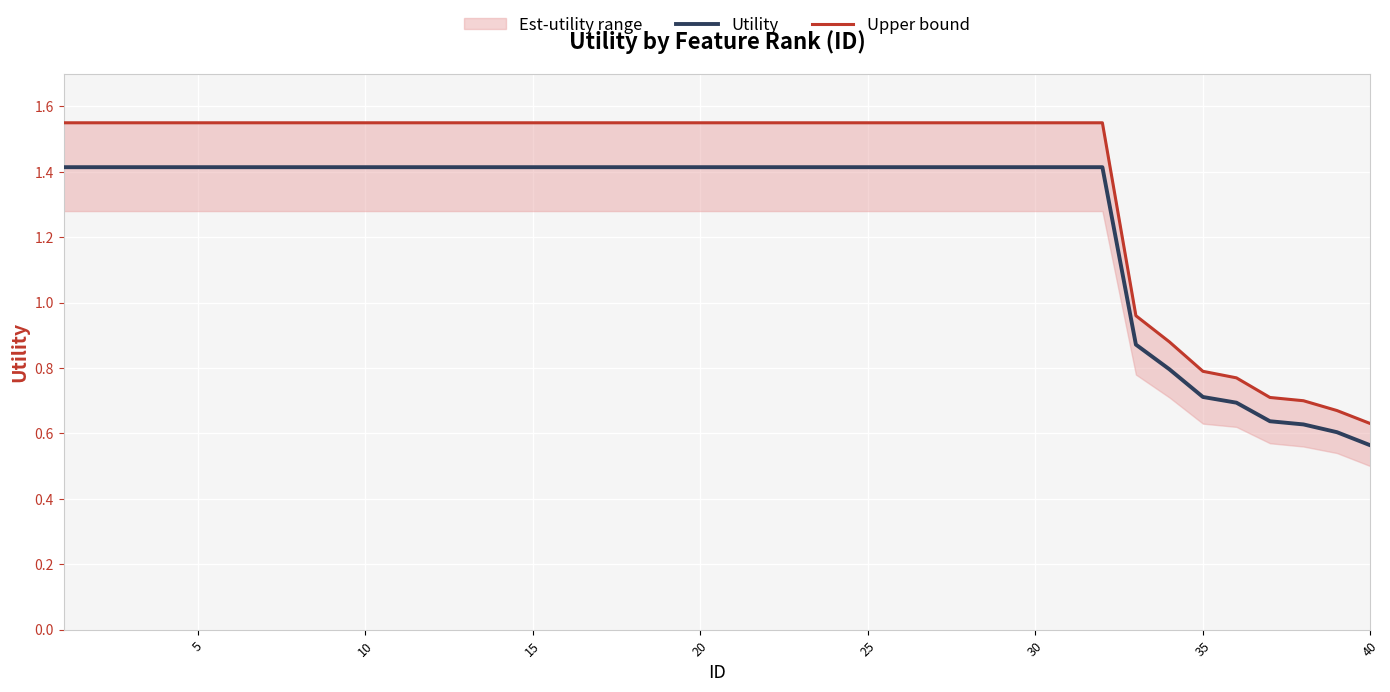

What is the minimum value shown in the chart?

0.6